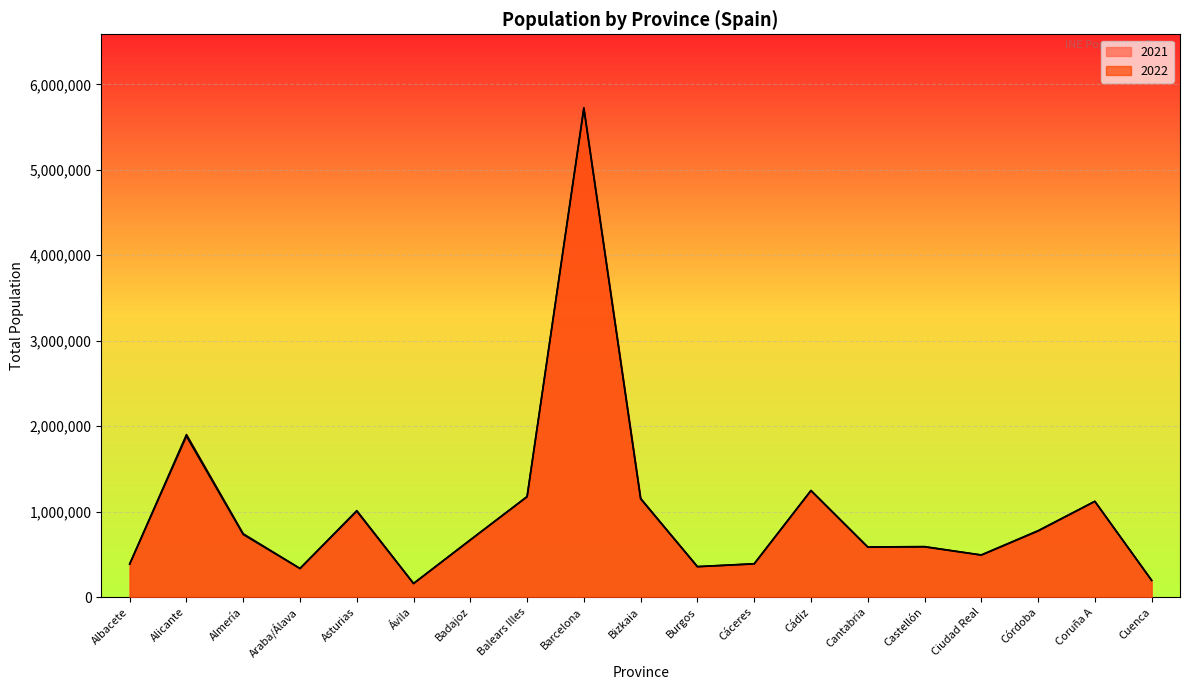

What is the minimum value shown in the chart?

158140